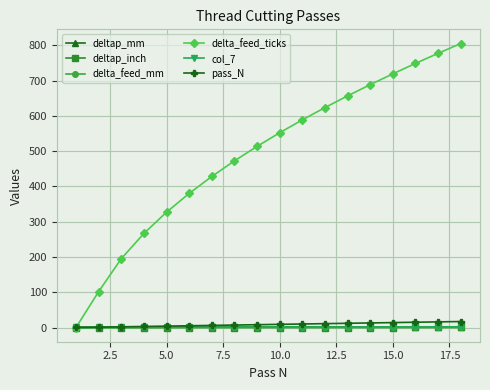

How many lines are shown in the chart?

6